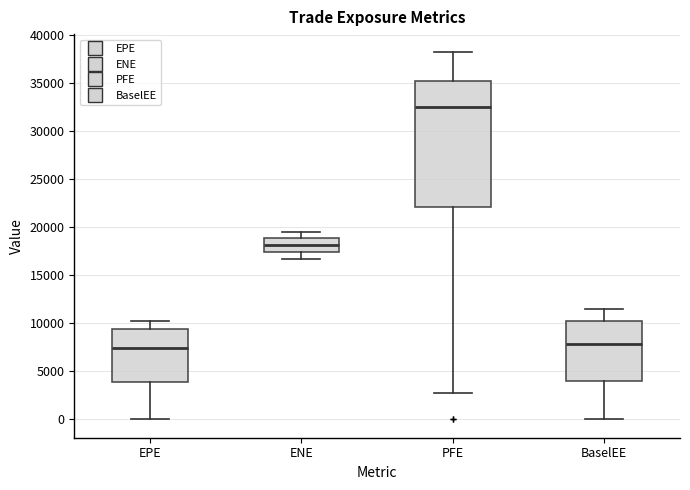

Reading left to right, transcribe this box plot: for each box, give where its median line is, the range the box spans, and where its two whiskers end, as read against the y-axis. The values are not printed on the chart, so give them approximately, as read against the axis.

EPE: median 7500, box 4000 to 9500, whiskers 0 to 10000
ENE: median 18000, box 17500 to 19000, whiskers 16500 to 19500
PFE: median 32500, box 22000 to 35500, whiskers 2500 to 38000
BaselEE: median 8000, box 4000 to 10000, whiskers 0 to 11500